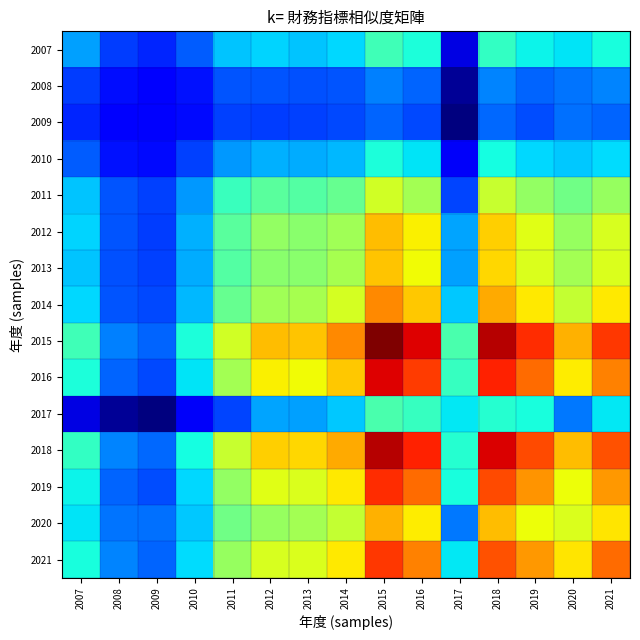

List the series in order of their peak value, lowest first.

2009, 2008, 2010, 2007, 2017, 2011, 2013, 2012, 2020, 2014, 2021, 2019, 2016, 2018, 2015